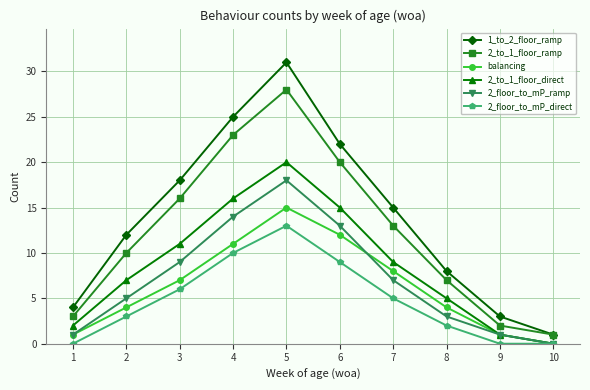

Which category has the highest value in the 2_to_1_floor_direct series?

5